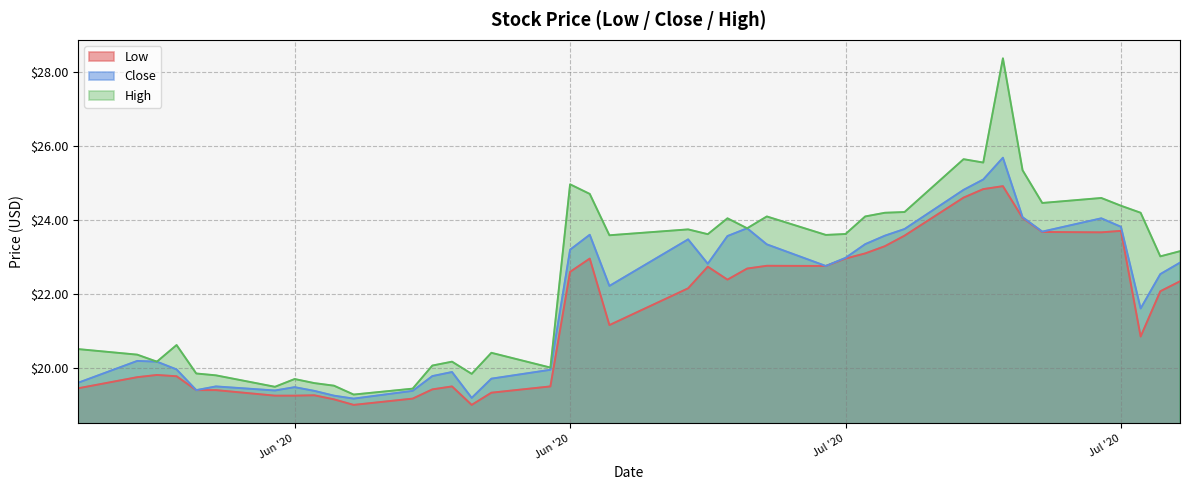

The Close series shows 6.9 at 2020-07-23. True or false?

False